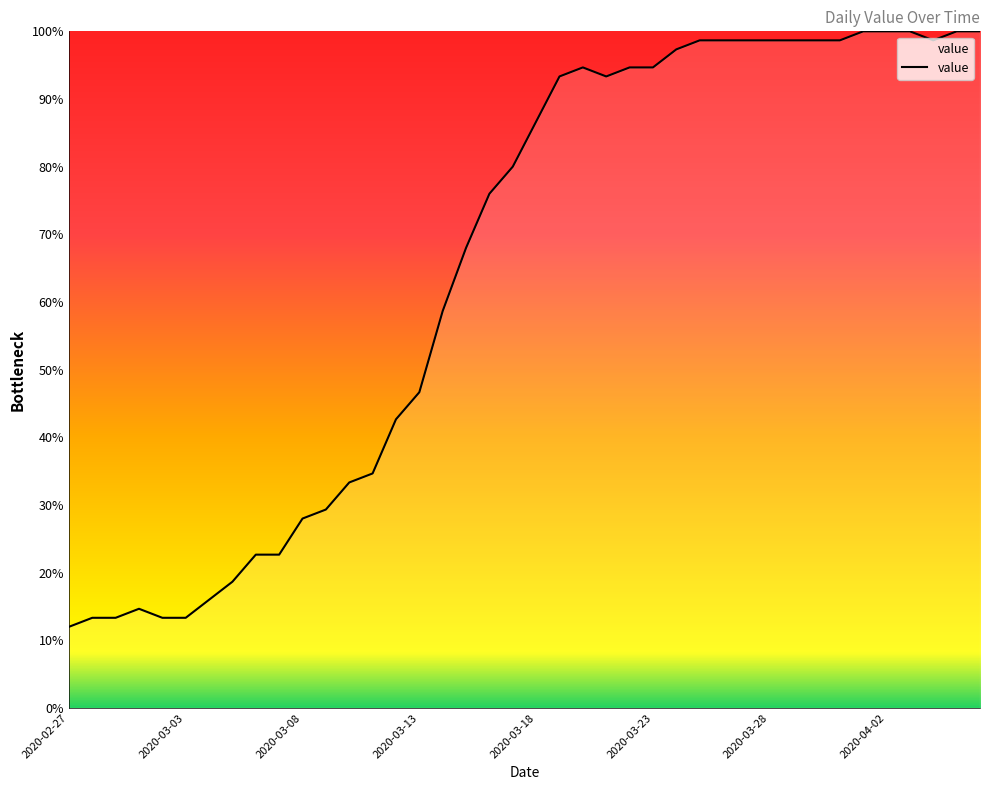

What is the difference between the maximum and minimum values?

88.0